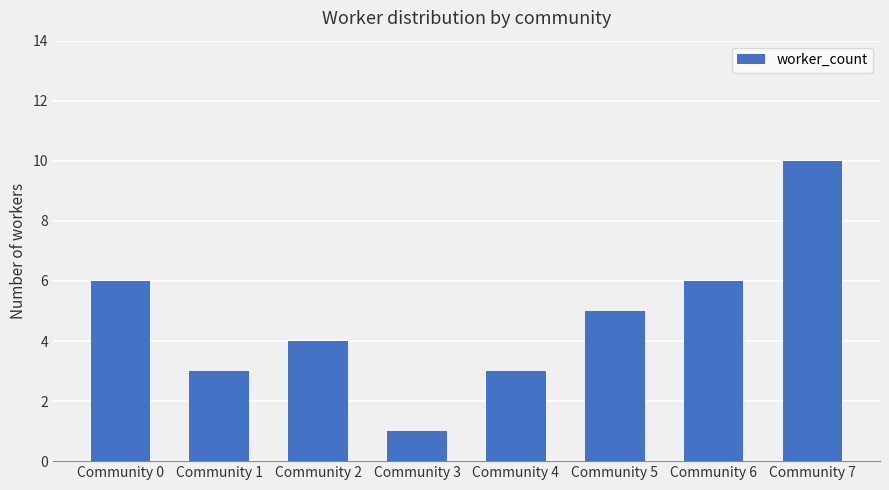

How many bars are there in total?

8